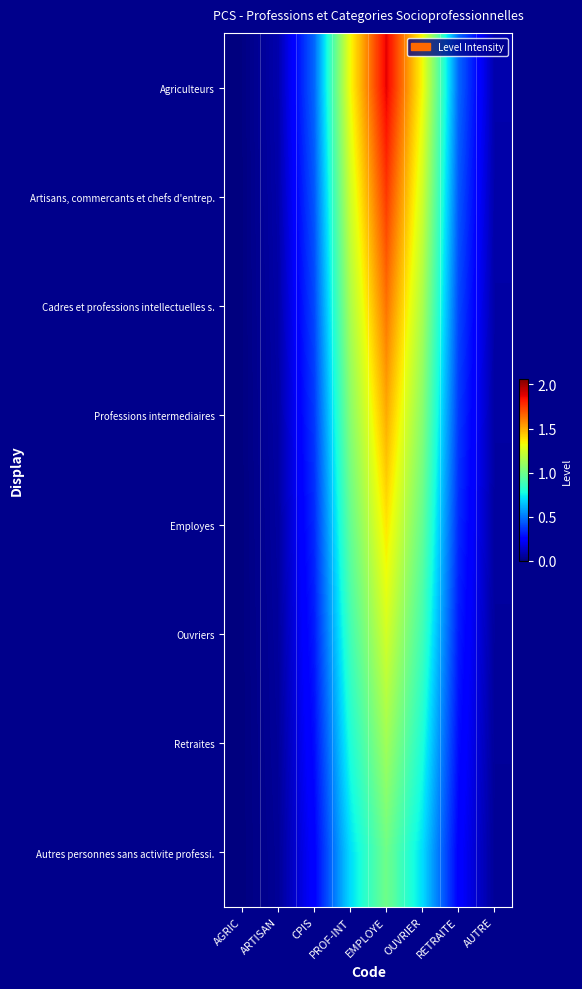

Reading left to right, what are all the values shown in this chart?

Agriculteurs: AGRIC=0.0	ARTISAN=0.1	CPIS=0.5	PROF-INT=1.3	EMPLOYE=1.9	OUVRIER=1.3	RETRAITE=0.5	AUTRE=0.1
Artisans, commercants et chefs d'entrep.: AGRIC=0.0	ARTISAN=0.1	CPIS=0.4	PROF-INT=1.2	EMPLOYE=1.8	OUVRIER=1.2	RETRAITE=0.4	AUTRE=0.1
Cadres et professions intellectuelles s.: AGRIC=0.0	ARTISAN=0.1	CPIS=0.4	PROF-INT=1.1	EMPLOYE=1.6	OUVRIER=1.1	RETRAITE=0.4	AUTRE=0.1
Professions intermediaires: AGRIC=0.0	ARTISAN=0.1	CPIS=0.4	PROF-INT=1.1	EMPLOYE=1.5	OUVRIER=1.1	RETRAITE=0.4	AUTRE=0.1
Employes: AGRIC=0.0	ARTISAN=0.1	CPIS=0.3	PROF-INT=1.0	EMPLOYE=1.4	OUVRIER=1.0	RETRAITE=0.3	AUTRE=0.1
Ouvriers: AGRIC=0.0	ARTISAN=0.1	CPIS=0.3	PROF-INT=0.9	EMPLOYE=1.2	OUVRIER=0.9	RETRAITE=0.3	AUTRE=0.1
Retraites: AGRIC=0.0	ARTISAN=0.0	CPIS=0.3	PROF-INT=0.8	EMPLOYE=1.1	OUVRIER=0.8	RETRAITE=0.3	AUTRE=0.0
Autres personnes sans activite professi.: AGRIC=0.0	ARTISAN=0.0	CPIS=0.2	PROF-INT=0.7	EMPLOYE=1.0	OUVRIER=0.7	RETRAITE=0.2	AUTRE=0.0